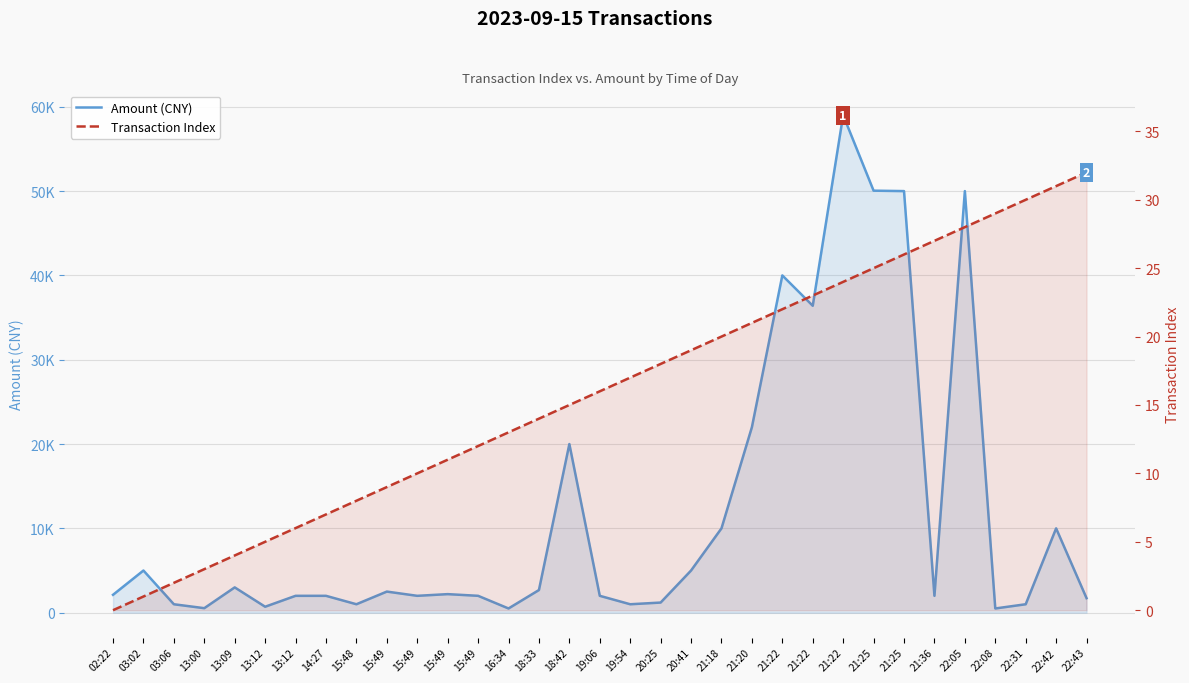

What is the difference between the maximum and second lowest values in the Transaction Index series?

31.0